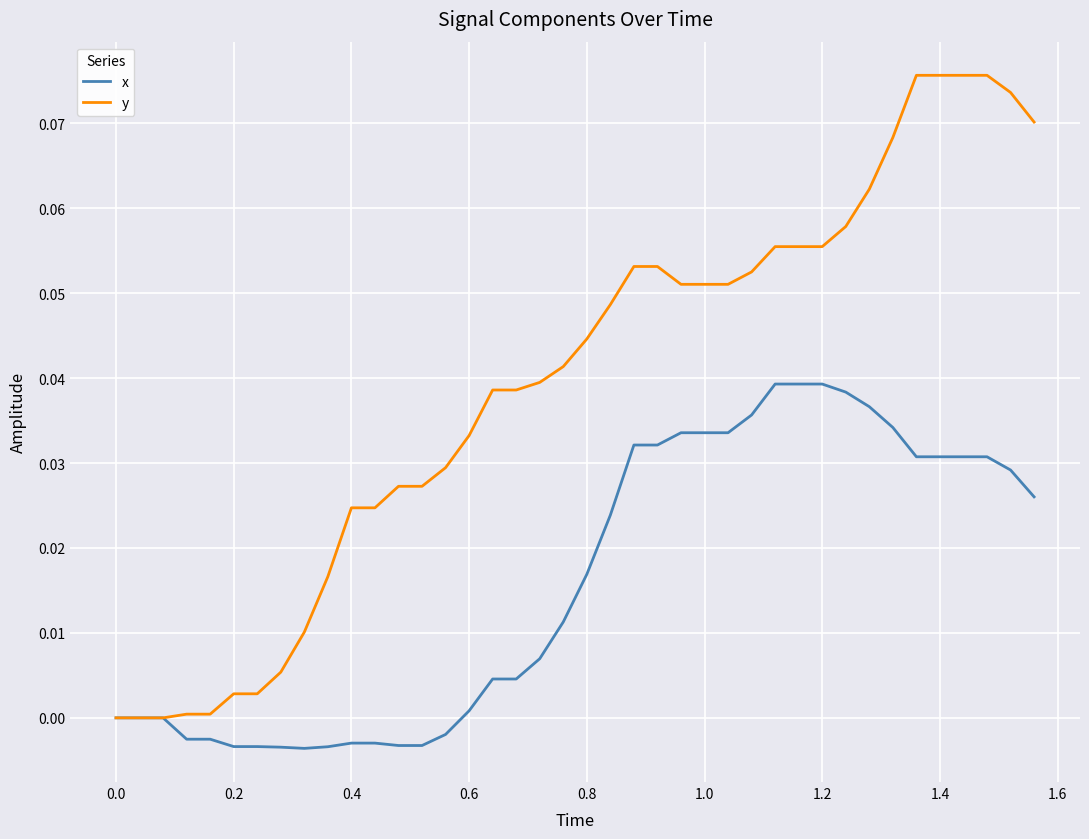

Rank the series by their maximum value, from highest to lowest.

y, x